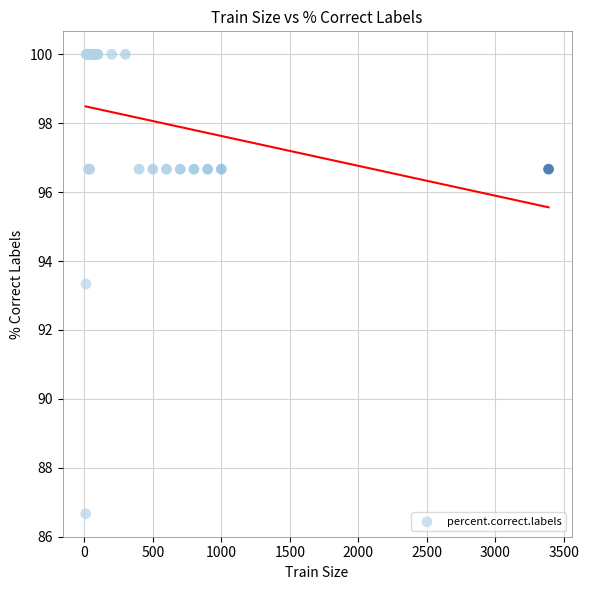

What Y value in the scatter plot is closest to 93?

93.3